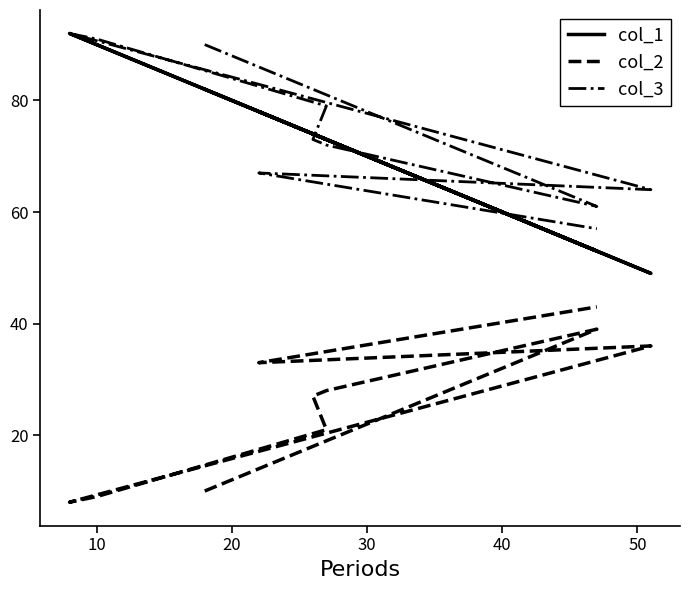

True or false: col_1 and col_2 cross at least once.

False